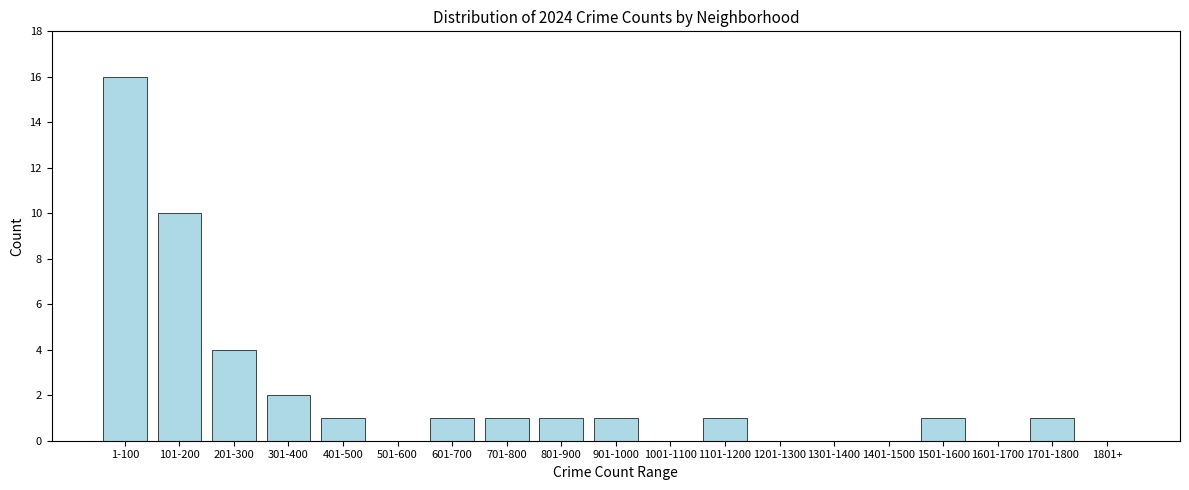

Reading left to right, list all the values displayed in this chart.

1-100=16	101-200=10	201-300=4	301-400=2	401-500=1	501-600=0	601-700=1	701-800=1	801-900=1	901-1000=1	1001-1100=0	1101-1200=1	1201-1300=0	1301-1400=0	1401-1500=0	1501-1600=1	1601-1700=0	1701-1800=1	1801+=0